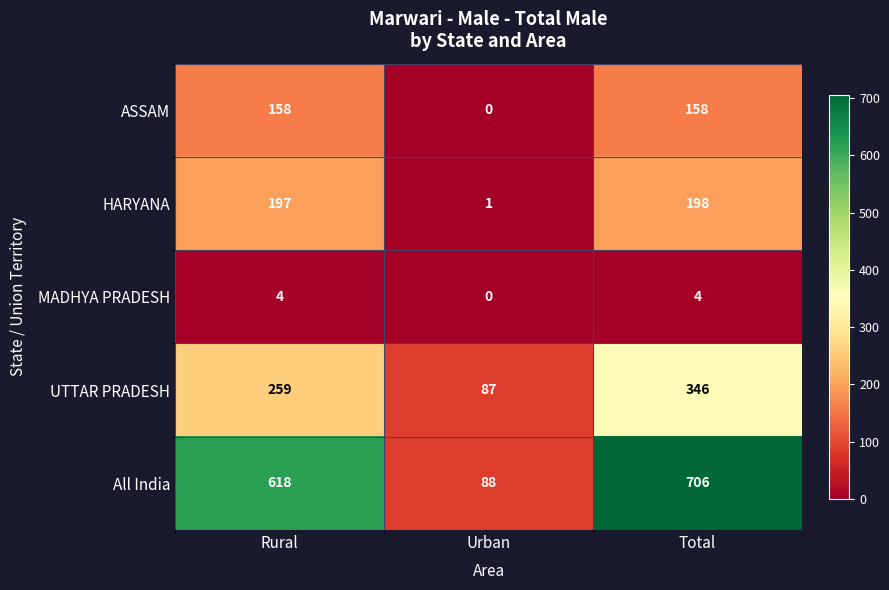

What is the total value across all series at Urban?

176